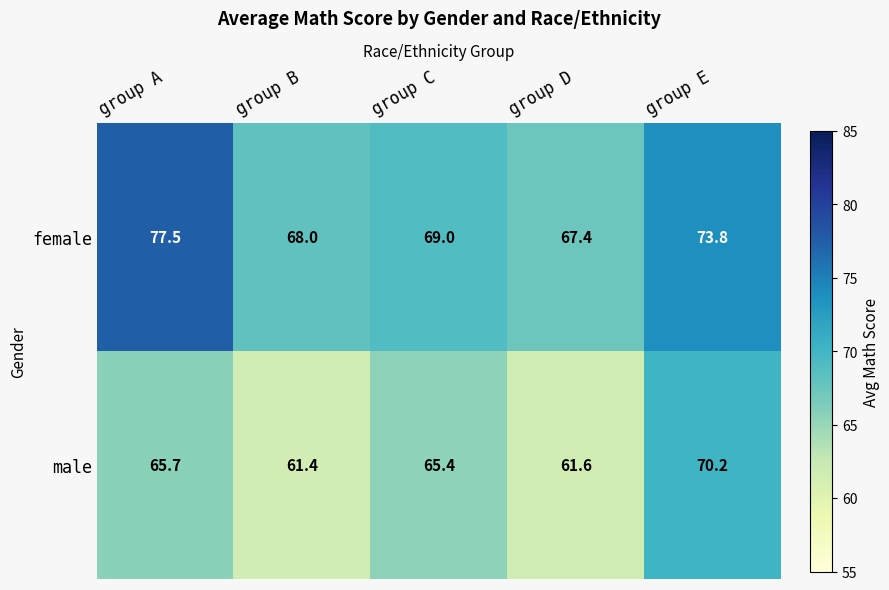

Rank the series at group A from lowest to highest value.

male, female